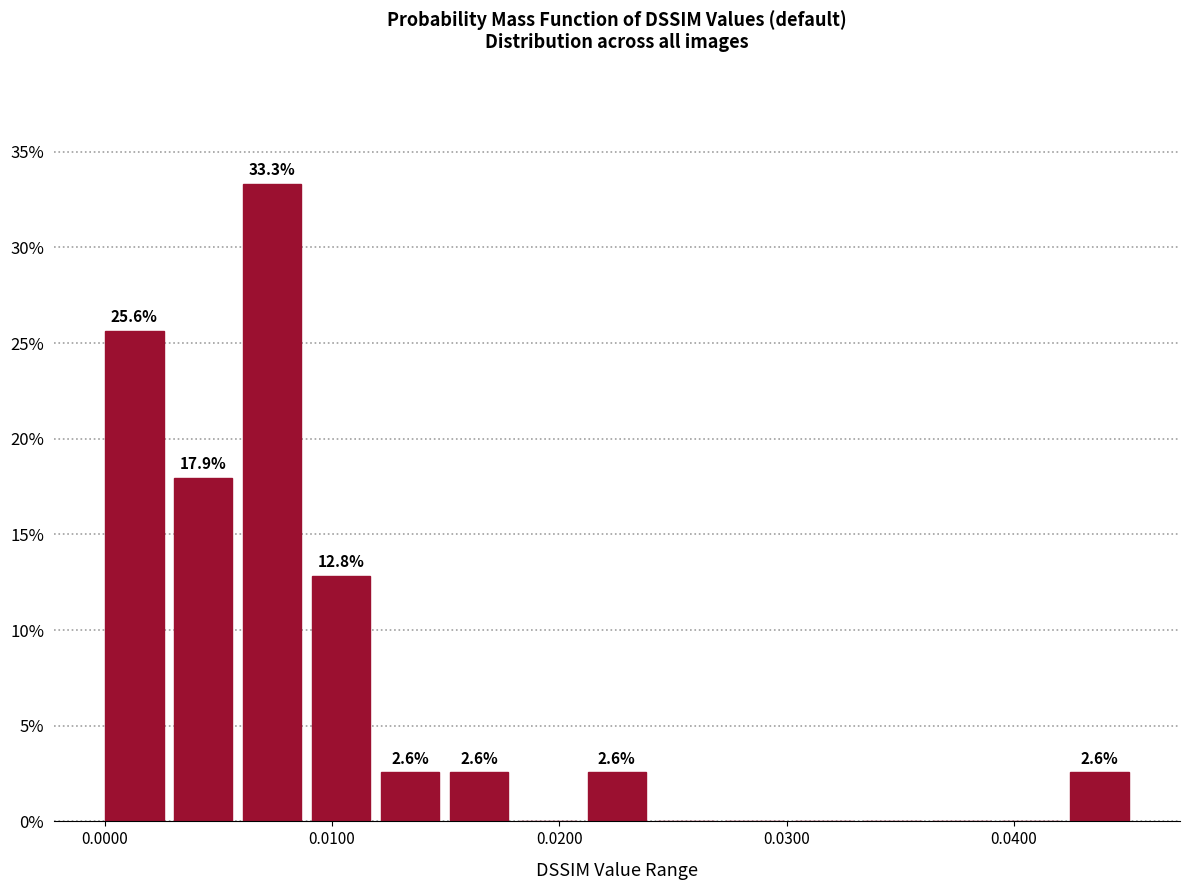

Around what value on the x-axis is the tallest bar? Give the approximate position of its centre, as read against the axis.

0.007